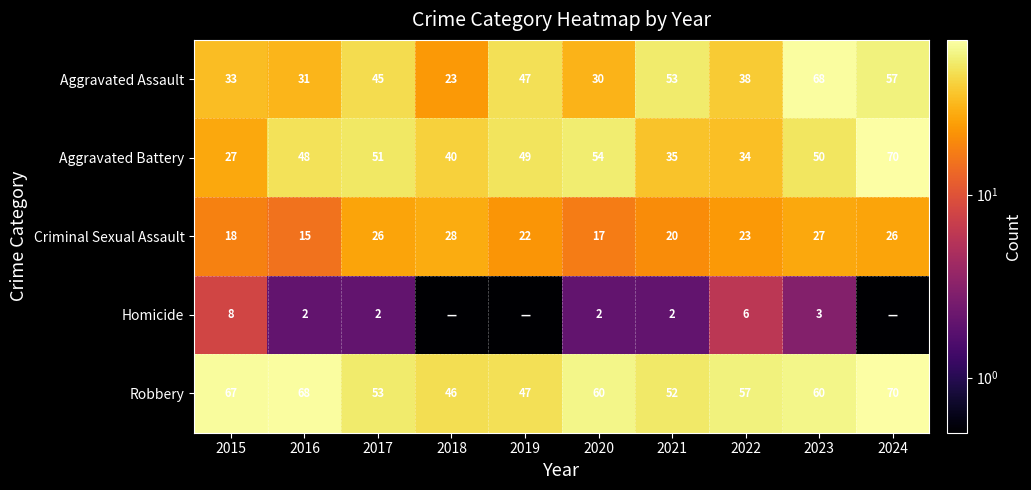

How many values in the Aggravated Battery series are below 49?

5